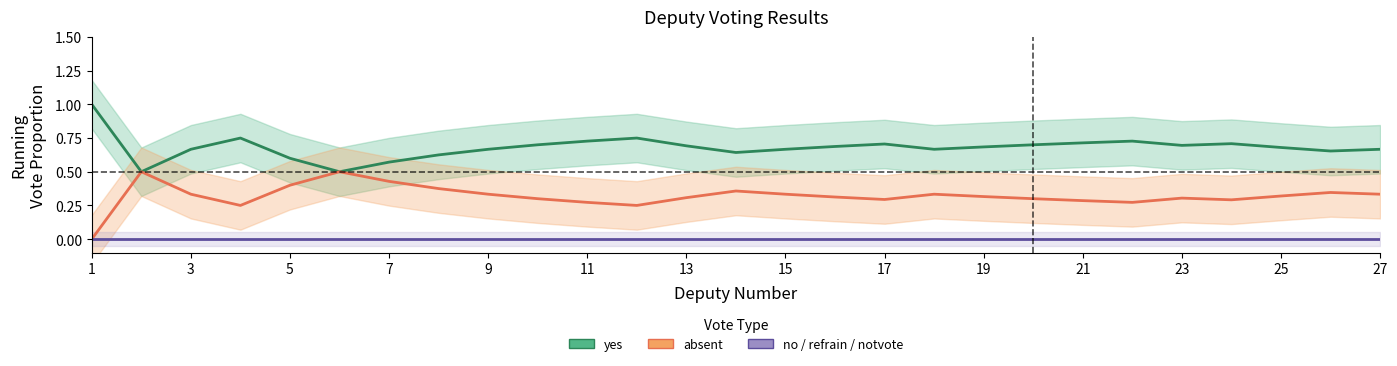

How many interior local peaks does the yes series have?

5